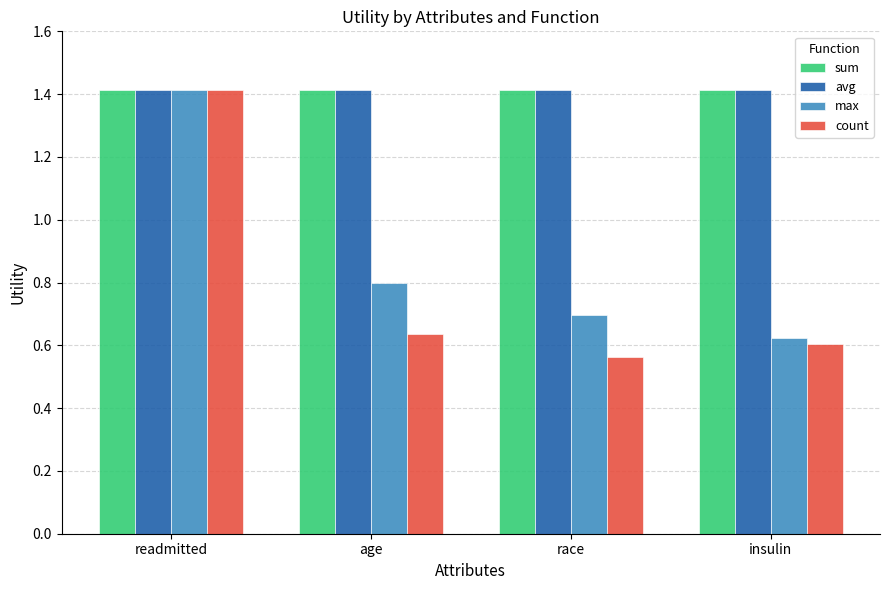

What position from the left is race?

3